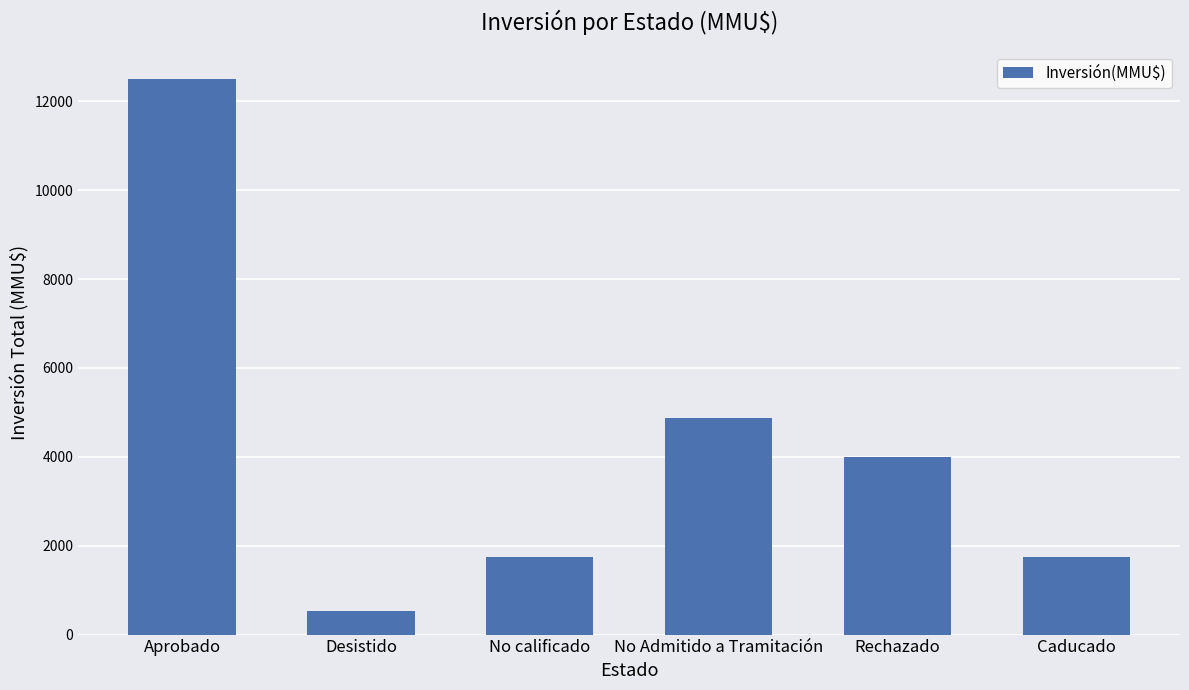

The chart shows a value of 2554 at Rechazado. True or false?

False